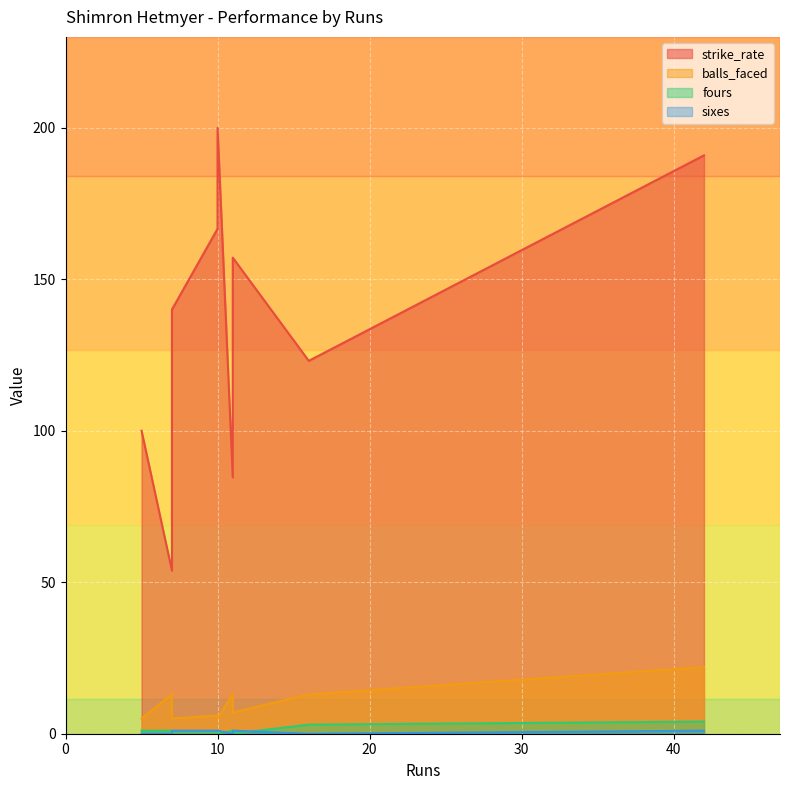

Rank the series by their maximum value, from highest to lowest.

strike_rate, balls_faced, fours, sixes